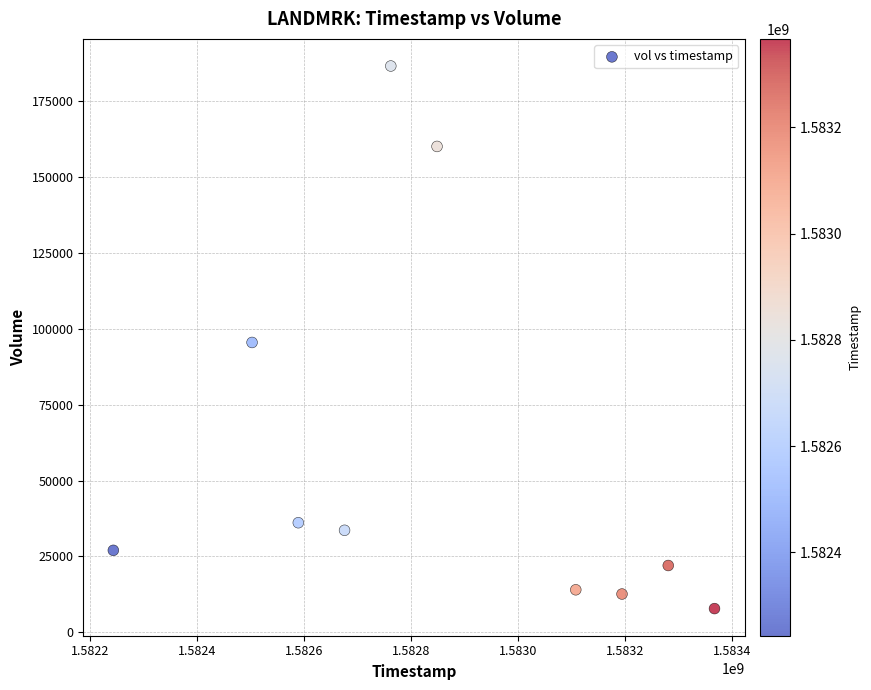

What is the range of X values (max minus min)?

1123200